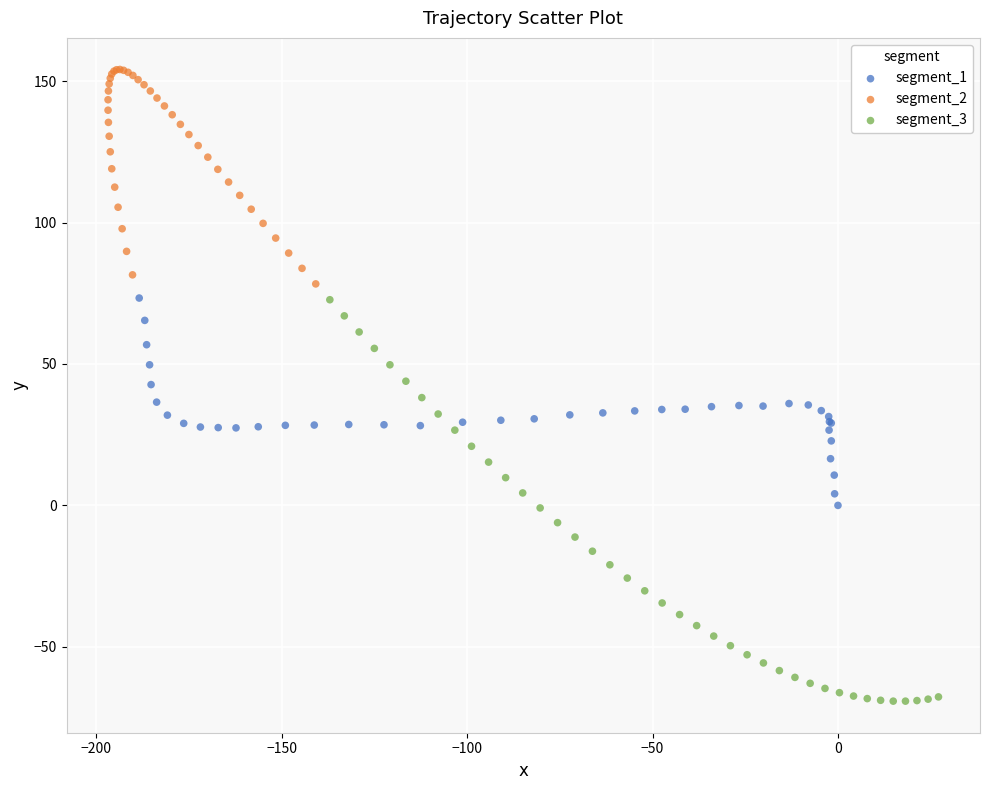

Which series has the widest spread of Y values?

segment_3